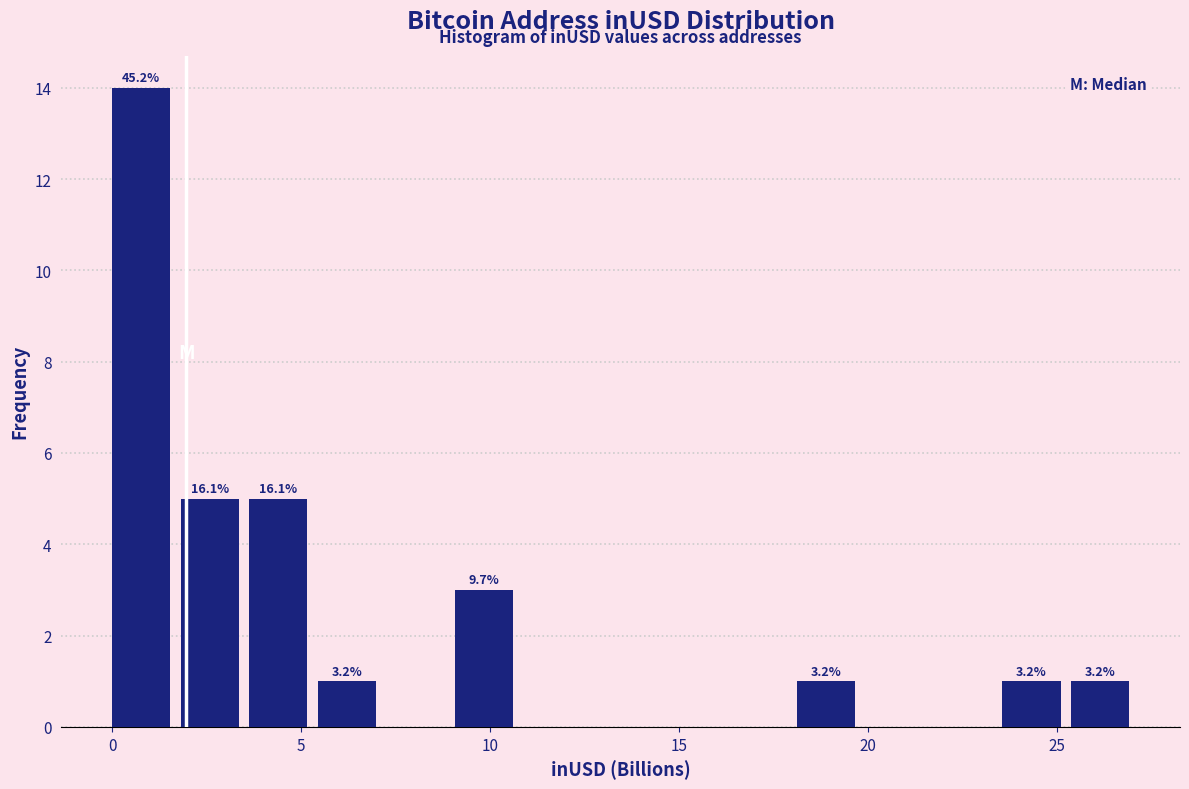

Read against the x-axis, roughly where is the centre of the tallest bar?

1.0